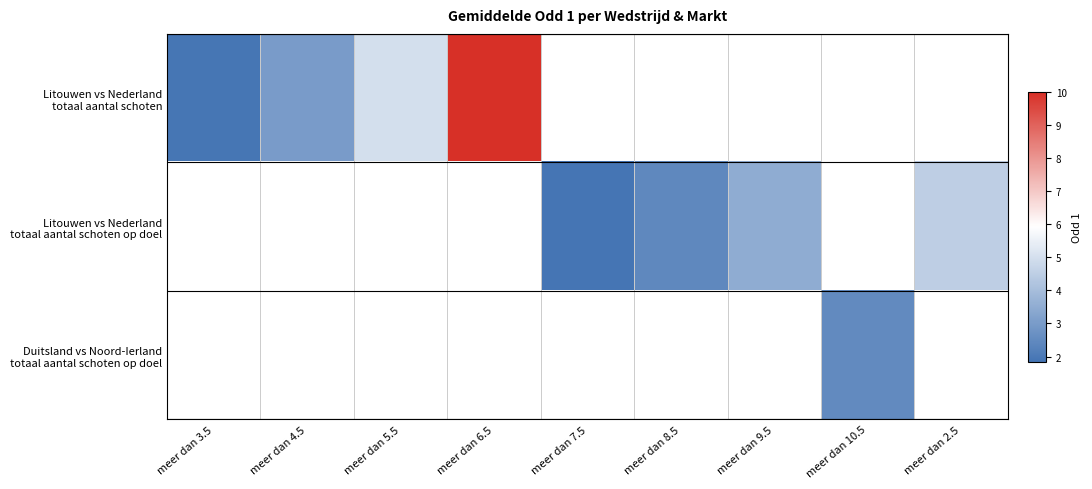

The Litouwen vs Nederland totaal aantal schoten series shows 1.9 at meer dan 3.5. True or false?

True